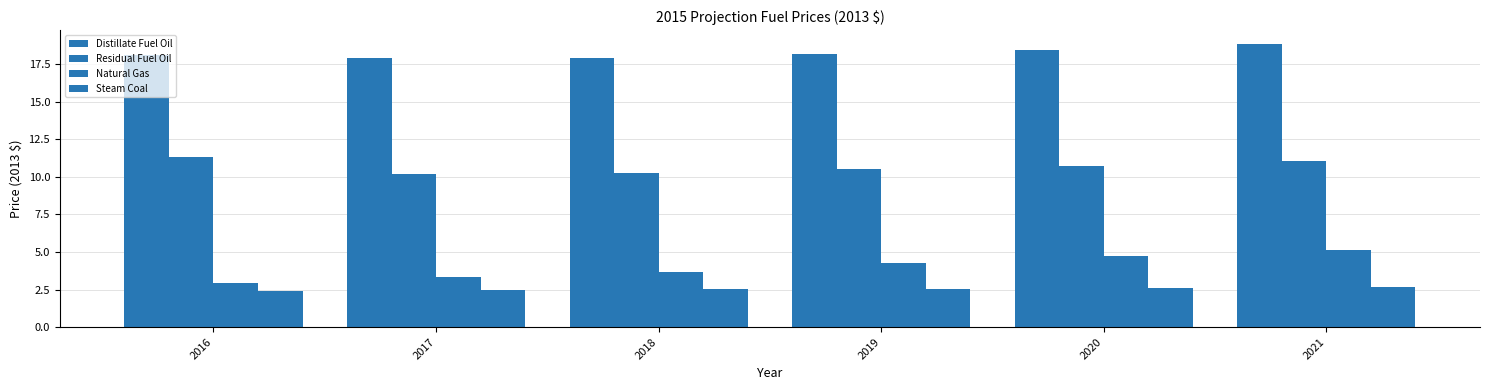

Which series has the widest spread of values?

Natural Gas